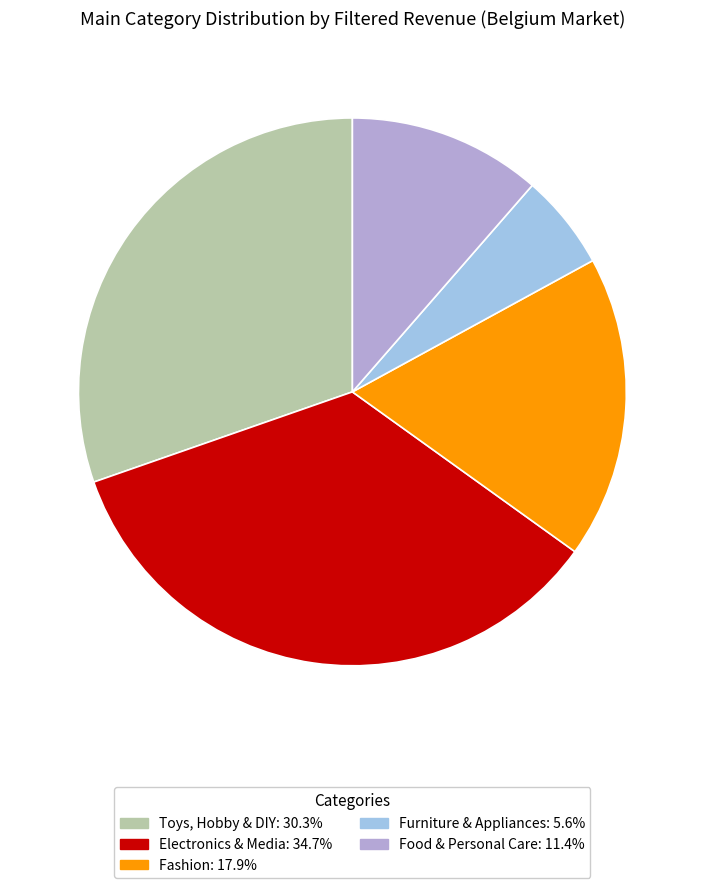

Is there any slice that represents more than half of the pie?

No